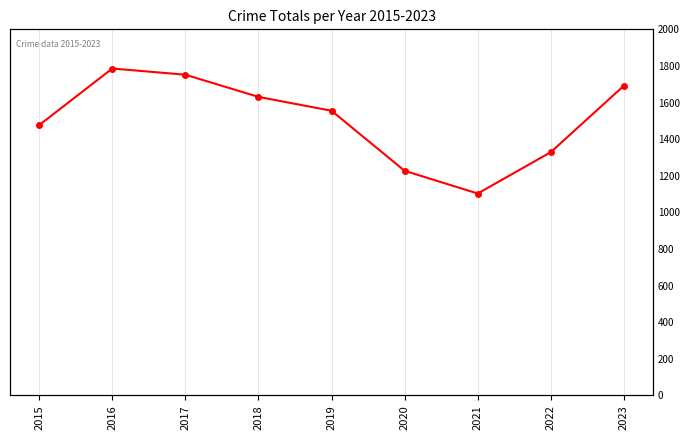

Approximately how many times larger is the value at 2023 compared to 2018?

1.0